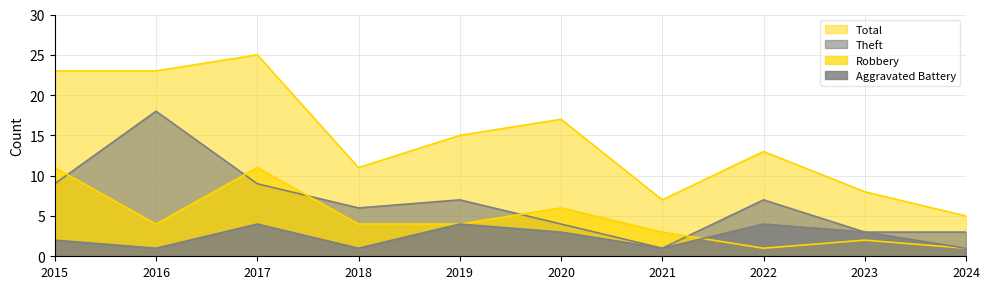

Is it true that Theft equals 1 at 2021?

True